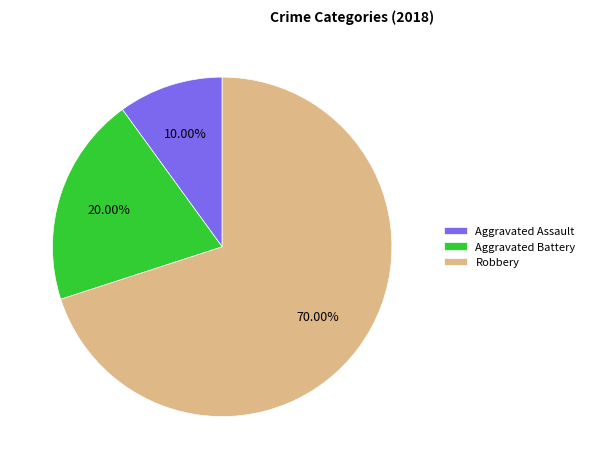

Is the sum of Robbery and Aggravated Assault greater than half?

Yes